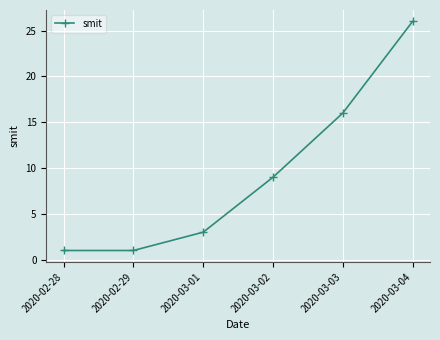

Does the chart have visible grid lines?

Yes